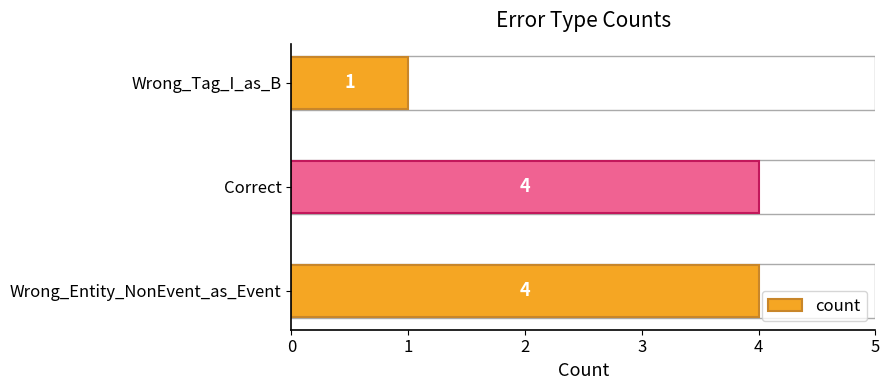

How many bars are there in total?

3